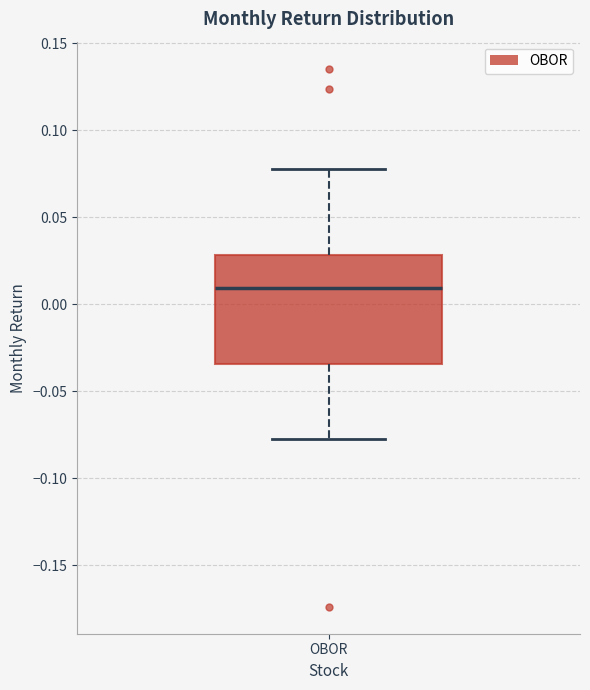

Transcribe this box plot: give where the median line is, the range the box spans, and where the two whiskers end, as read against the y-axis. The values are not printed on the chart, so give them approximately, as read against the axis.

median 0.010, box -0.035 to 0.030, whiskers -0.080 to 0.075